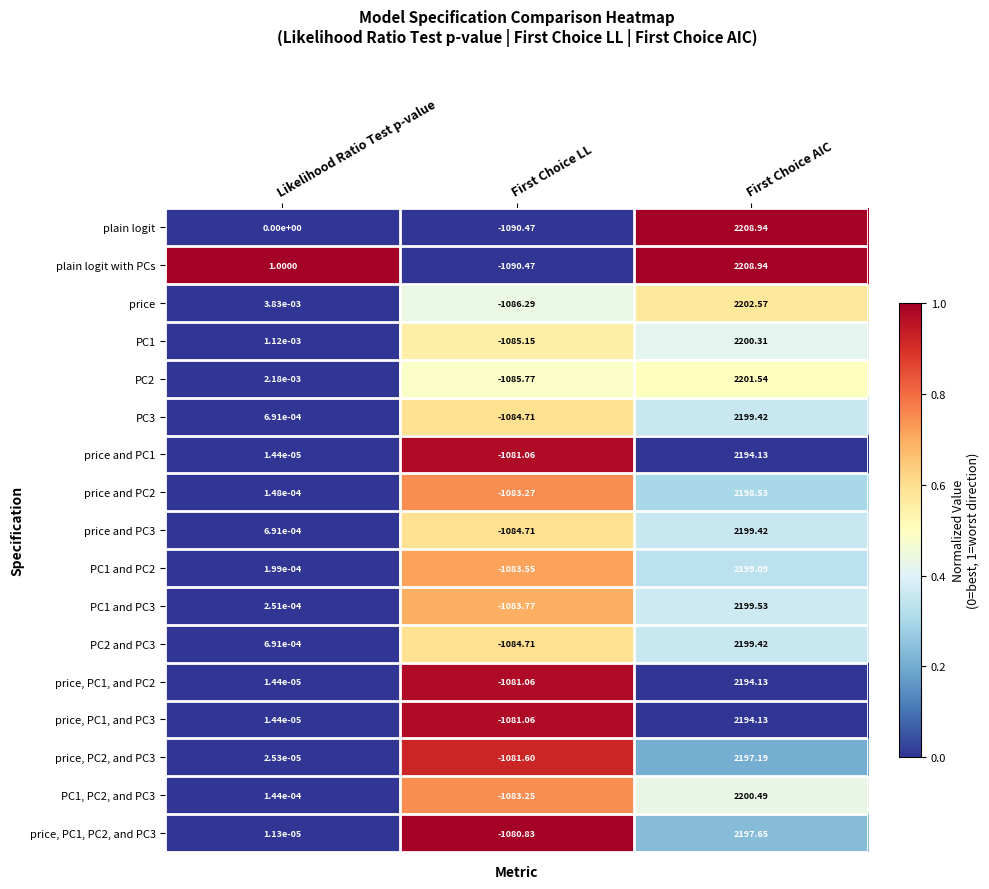

What is the spread (max minus min) of values at First Choice AIC?

14.8